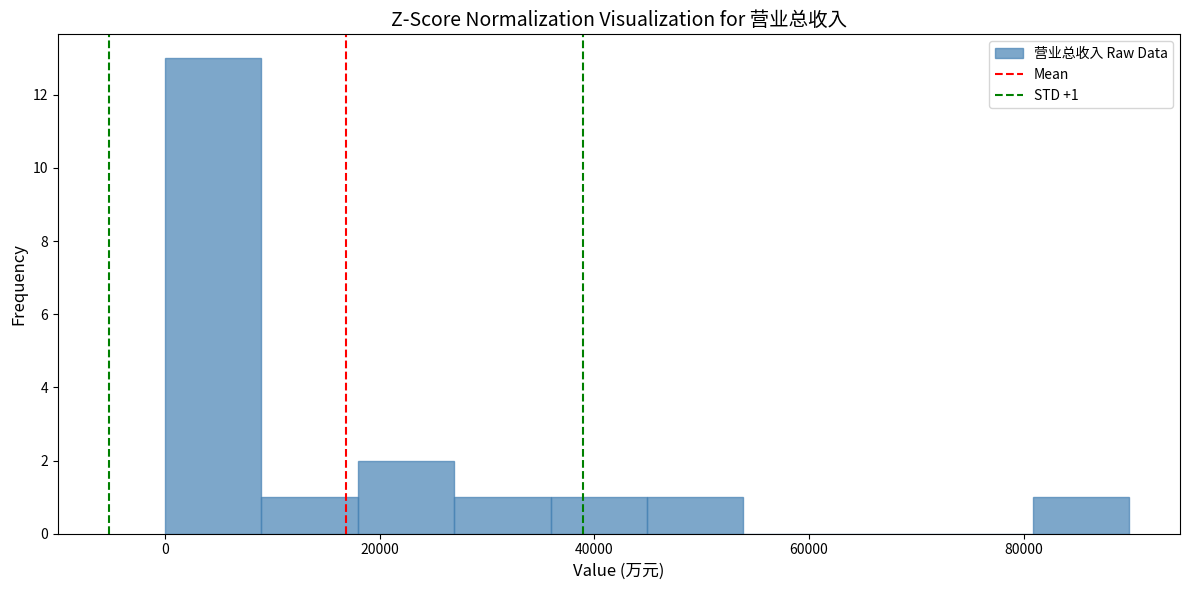

Which range on the x-axis has the tallest bar?

0 to 8000